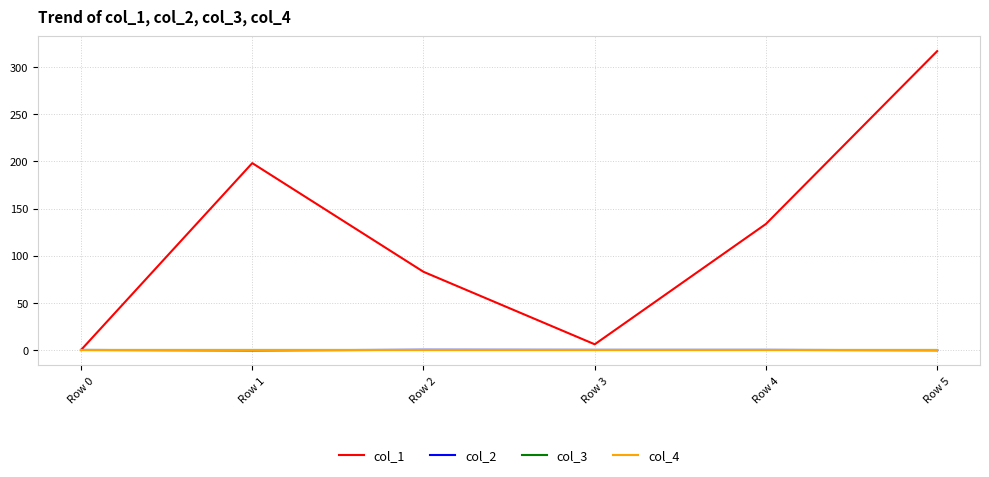

Reading right to left, list all the values displayed in this chart.

col_1: Row 5=317.1	Row 4=133.7	Row 3=6.0	Row 2=82.9	Row 1=198.3	Row 0=0.0
col_2: Row 5=-0.3	Row 4=0.1	Row 3=0.1	Row 2=0.2	Row 1=-0.4	Row 0=0.0
col_3: Row 5=0.0	Row 4=0.0	Row 3=0.0	Row 2=0.0	Row 1=0.0	Row 0=0.0
col_4: Row 5=0.0	Row 4=0.0	Row 3=0.0	Row 2=0.0	Row 1=0.0	Row 0=0.0